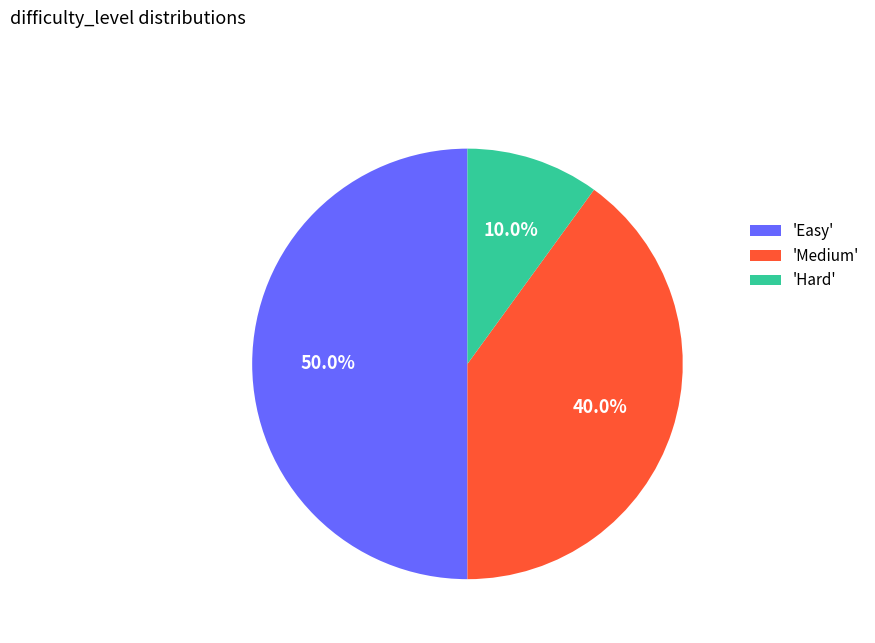

Is 'Medium' the majority of the pie?

No